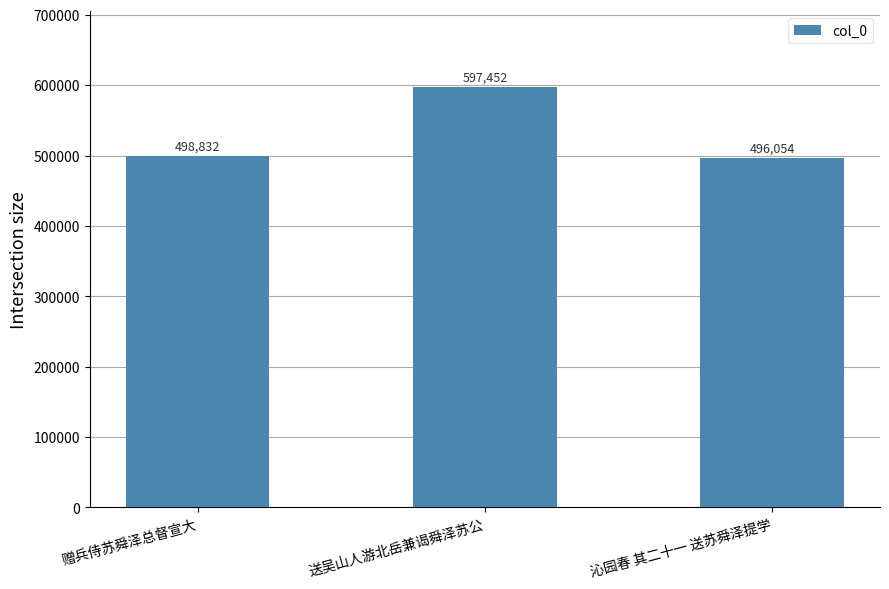

Read the value at 送吴山人游北岳兼谒舜泽苏公.

597452